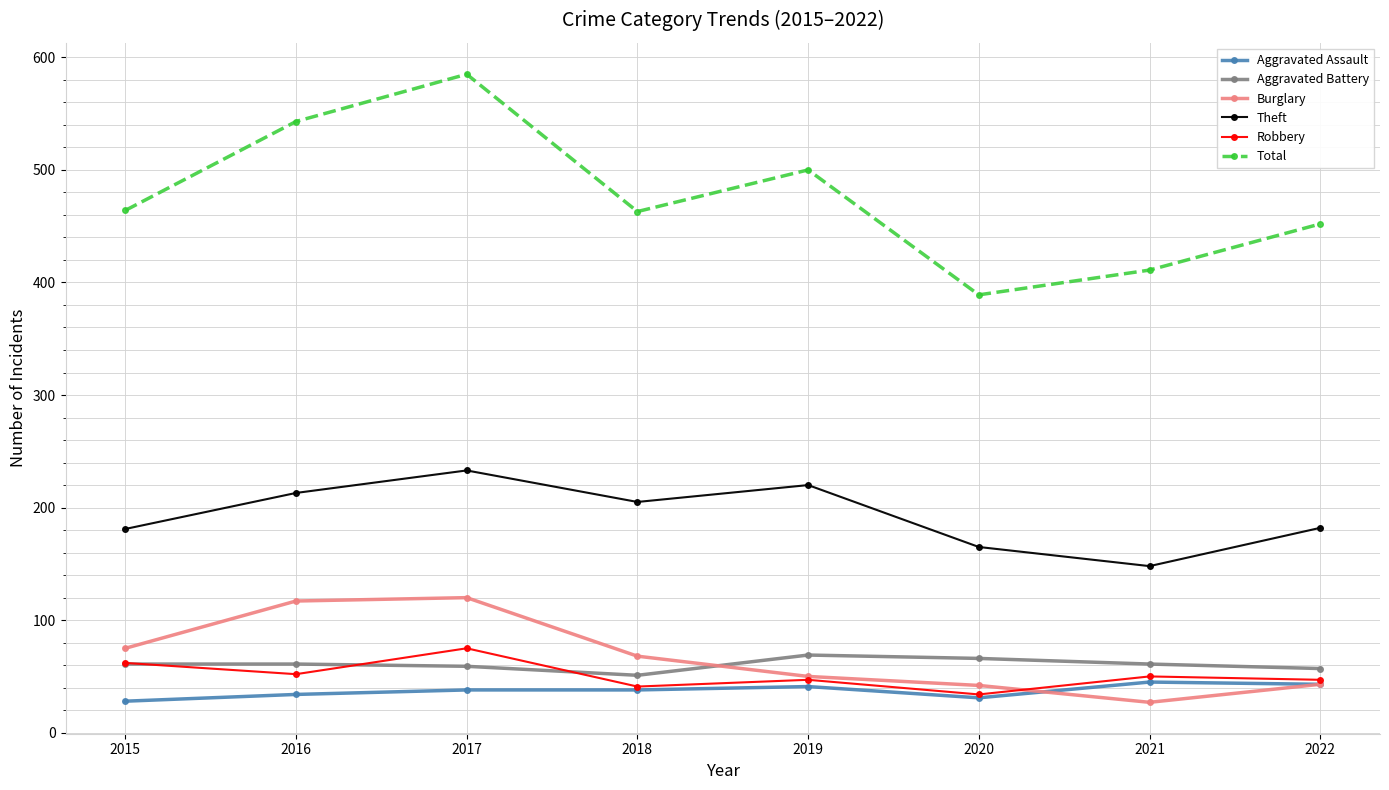

At which category does Theft reach its first local peak?

2017